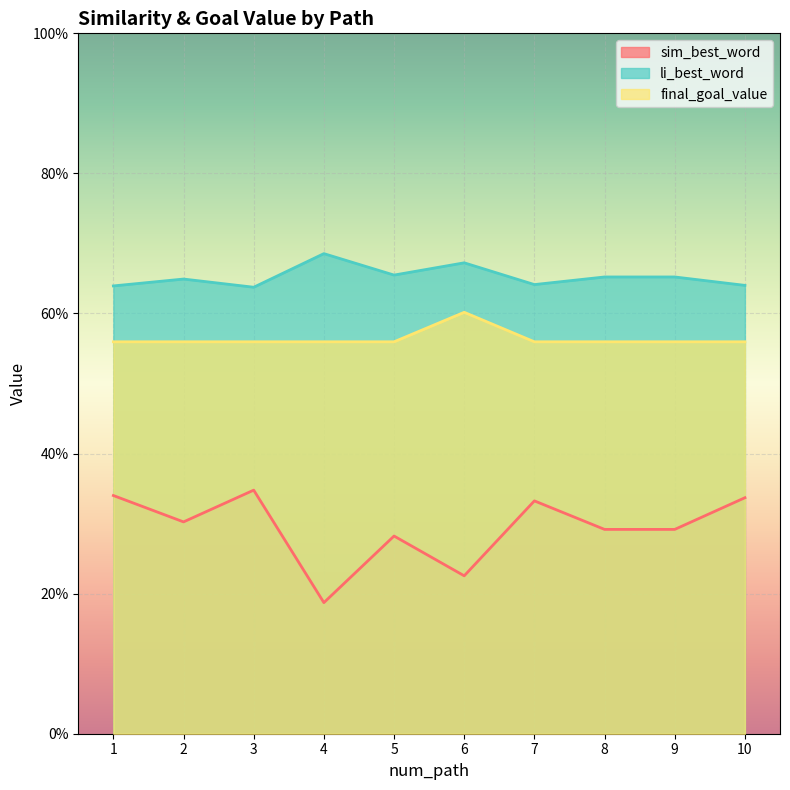

True or false: final_goal_value and sim_best_word intersect in this chart.

False